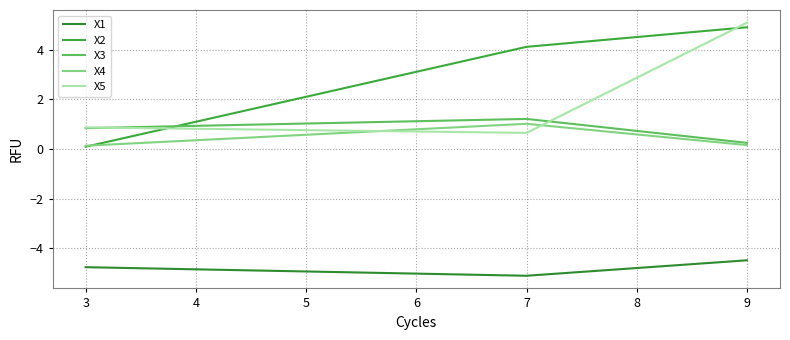

Does the chart display data point markers on the line(s)?

No